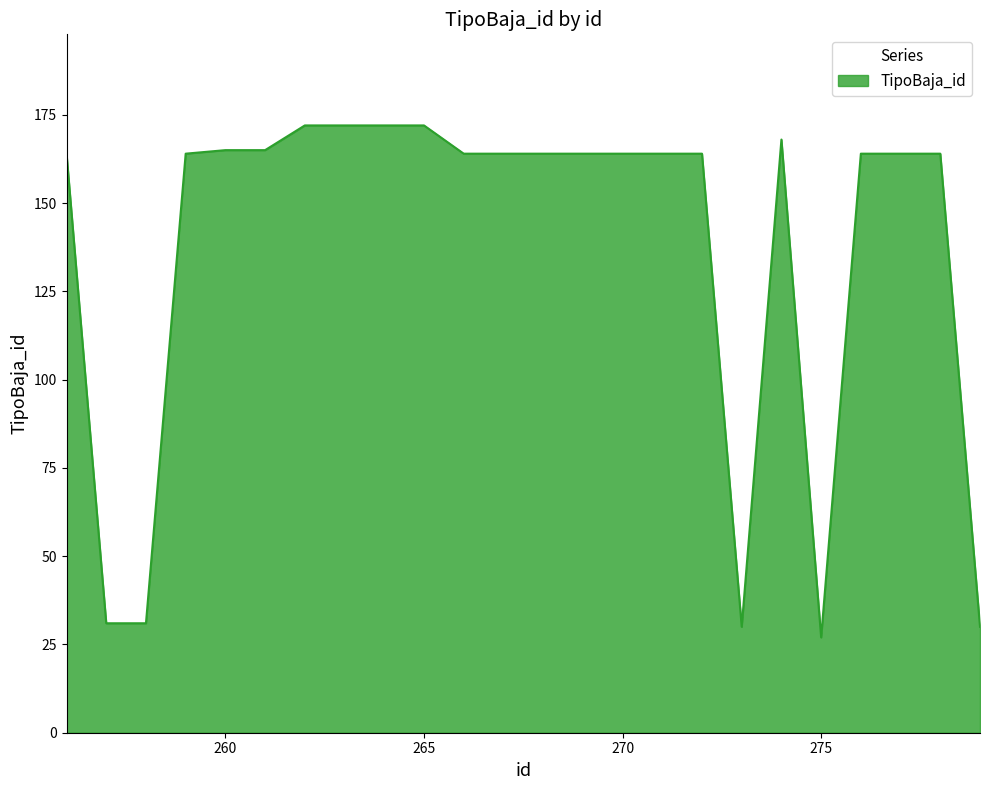

What is the difference between the maximum and minimum values?

145